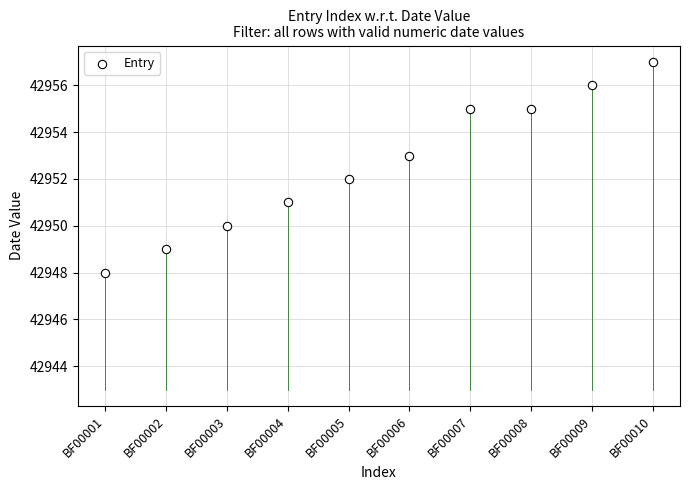

What is the average X value?

6